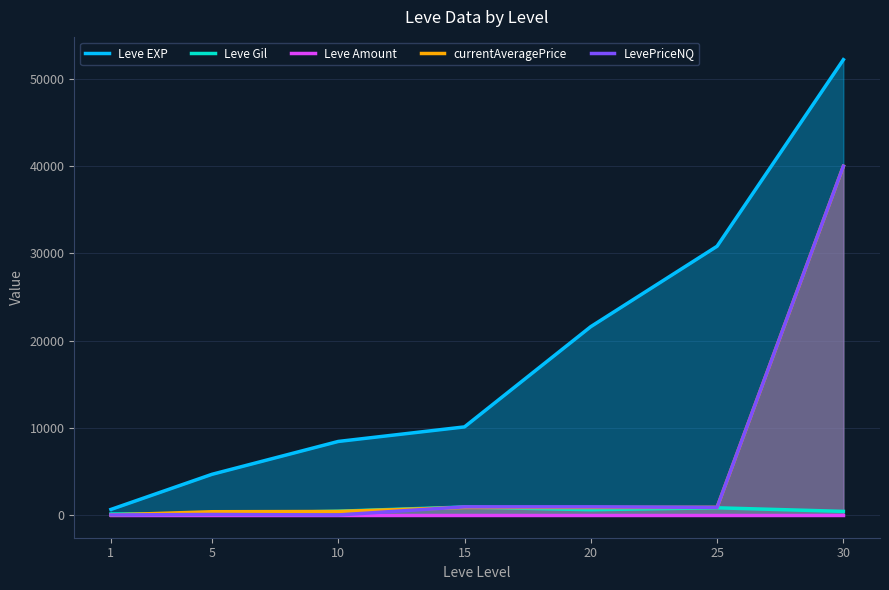

How many lines are shown in the chart?

5